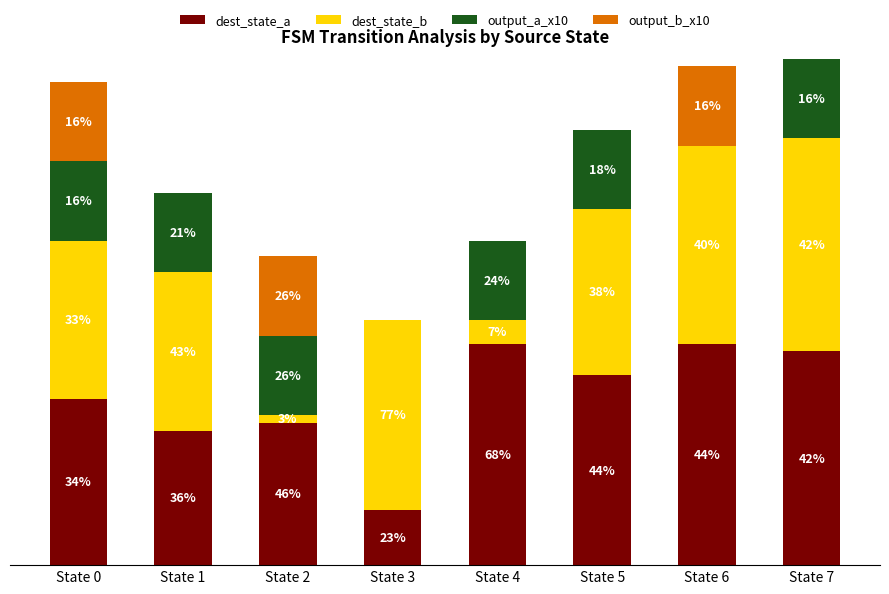

Which has a higher value, State 5 or State 1?

State 5